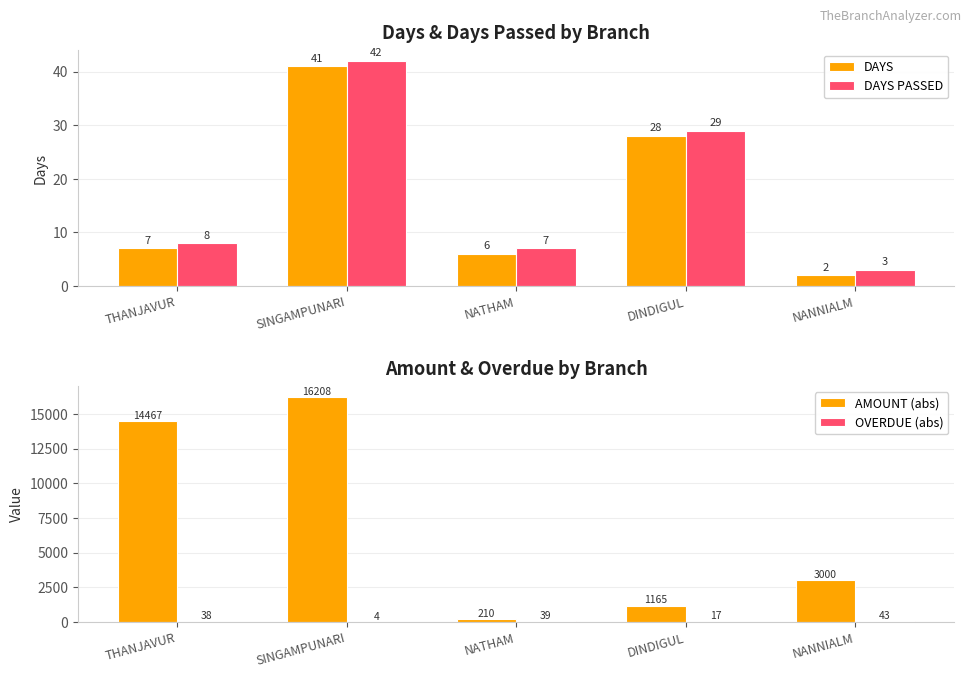

What position from the right is THANJAVUR?

5